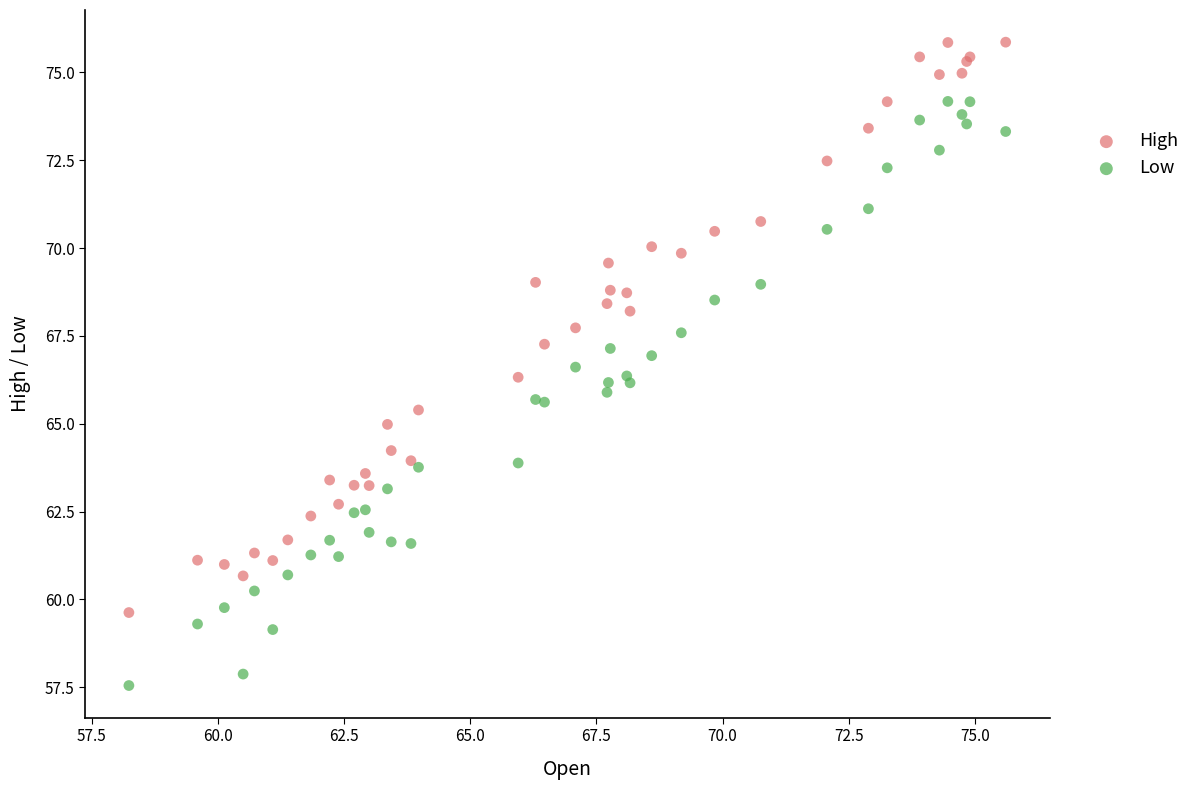

Which series reaches the maximum Y coordinate?

High